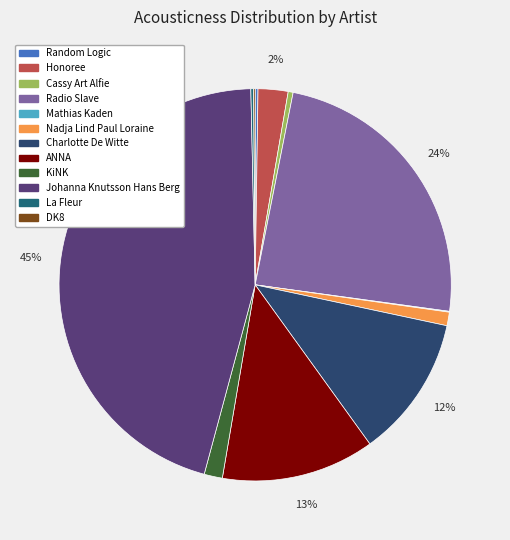

True or false: Charlotte De Witte accounts for 25% of the total.

False